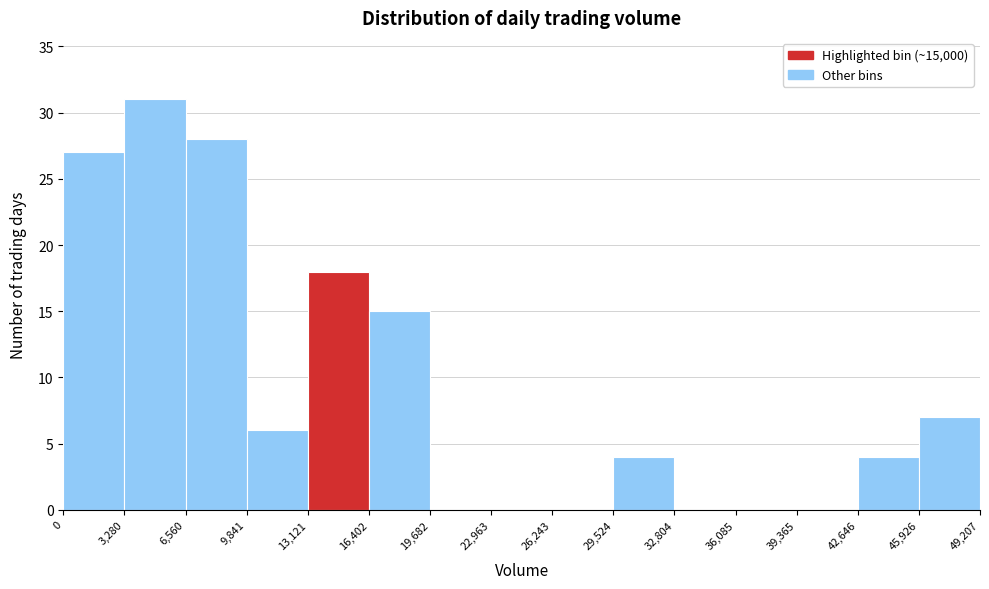

Reading left to right, list every bar in this chart as the range it spans on the x-axis followed by its height. The values are not printed on the chart, so give them approximately, as read against the axis.

0 to 3,280: 27
3,280 to 6,560: 31
6,560 to 9,841: 28
9,841 to 13,121: 6
13,121 to 16,402: 18
16,402 to 19,682: 15
19,682 to 22,963: 0
22,963 to 26,243: 0
26,243 to 29,524: 0
29,524 to 32,804: 4
32,804 to 36,085: 0
36,085 to 39,365: 0
39,365 to 42,646: 0
42,646 to 45,926: 4
45,926 to 49,207: 7